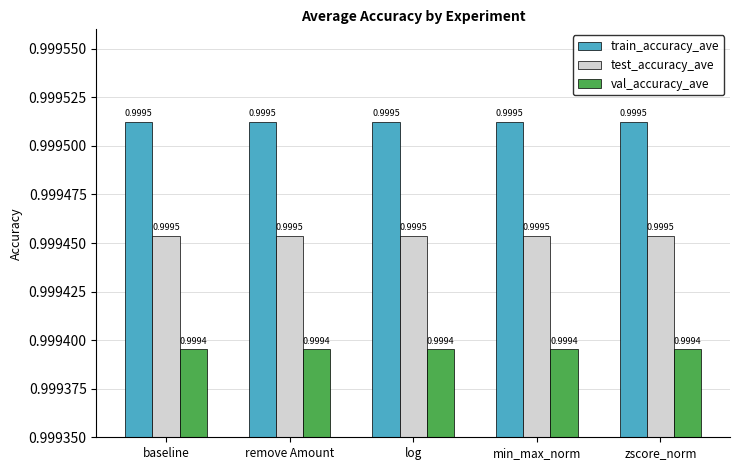

Rank the series by their average value, from highest to lowest.

train_accuracy_ave, test_accuracy_ave, val_accuracy_ave